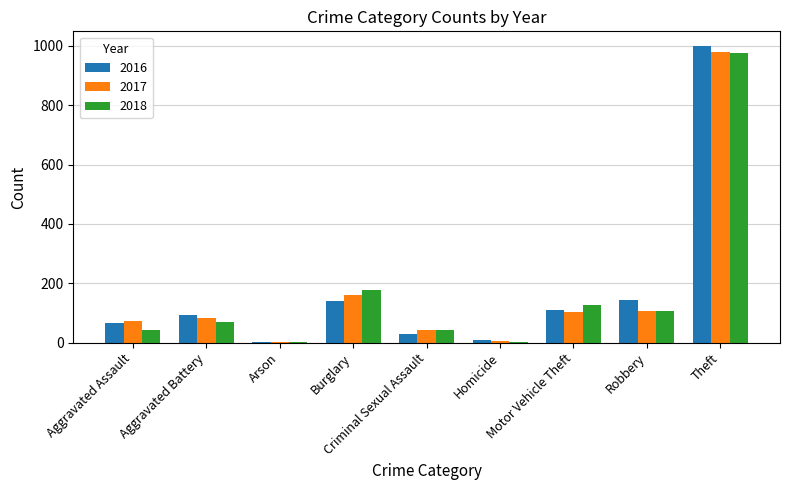

True or false: 2018 has a value of 70 at Aggravated Battery.

True